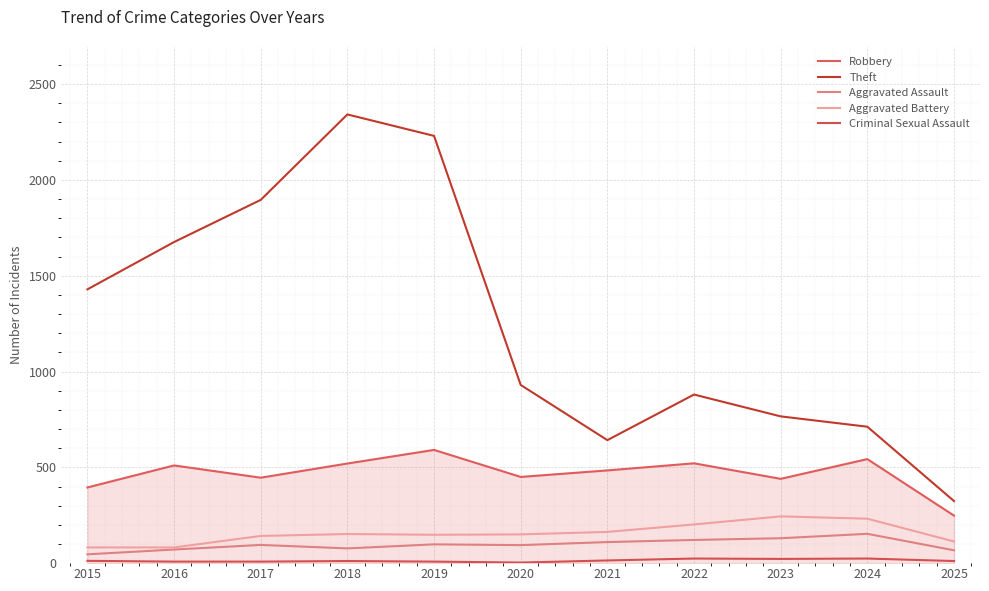

Is it true that Aggravated Battery equals 148 at 2019?

True